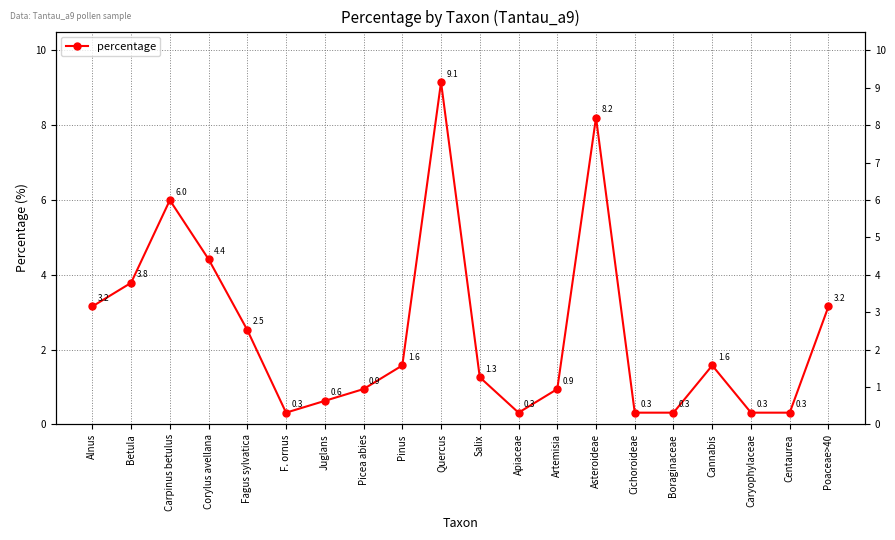

What is the label of the 11th point from the right?

Quercus